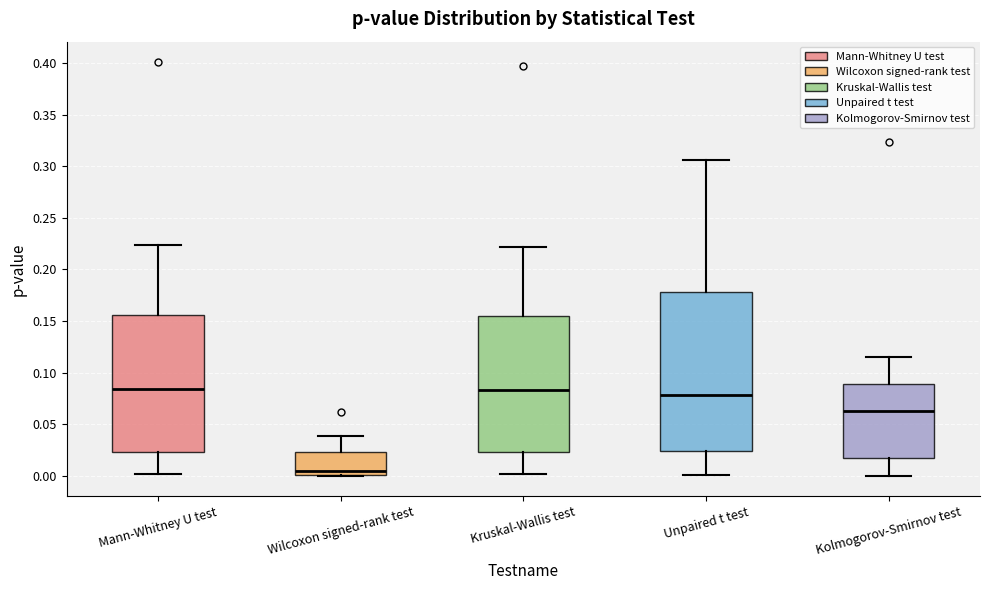

Reading left to right, read every box against the y-axis: the position of its median line, the range the box covers, and the ends of its whiskers. The values are not printed on the chart, so give them approximately, as read against the axis.

Mann-Whitney U test: median 0.085, box 0.025 to 0.155, whiskers 0.000 to 0.225
Wilcoxon signed-rank test: median 0.005, box 0.000 to 0.025, whiskers 0.000 to 0.040
Kruskal-Wallis test: median 0.085, box 0.025 to 0.155, whiskers 0.000 to 0.220
Unpaired t test: median 0.080, box 0.025 to 0.180, whiskers 0.000 to 0.305
Kolmogorov-Smirnov test: median 0.065, box 0.015 to 0.090, whiskers 0.000 to 0.115